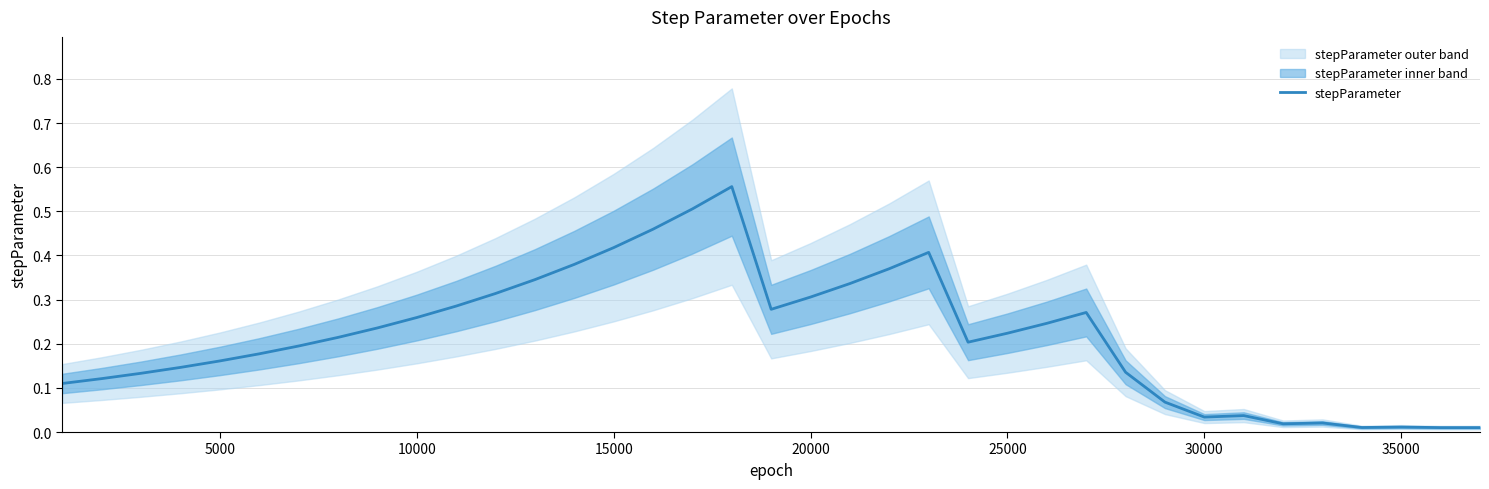

What is the sum of all values?

8.0